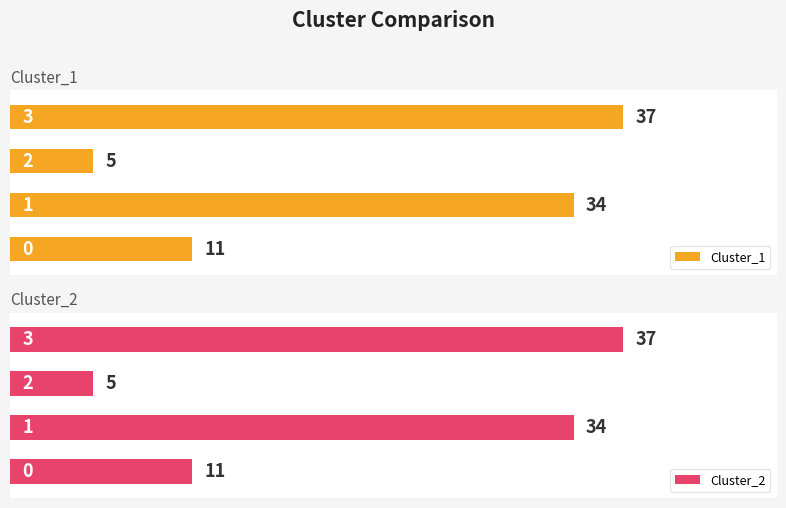

At which category does the chart reach its minimum across all series?

2